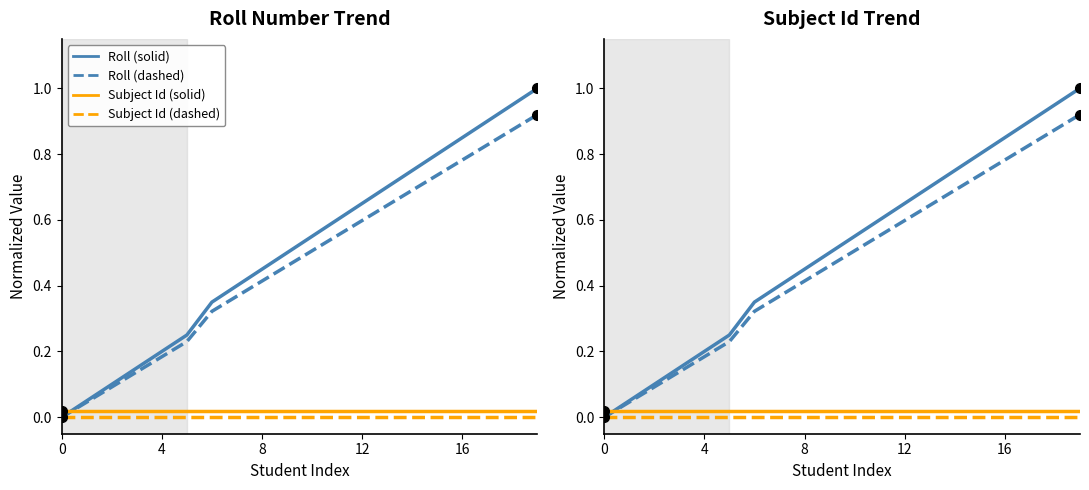

True or false: Roll (dashed) has more than 0 points higher than both neighbors.

False